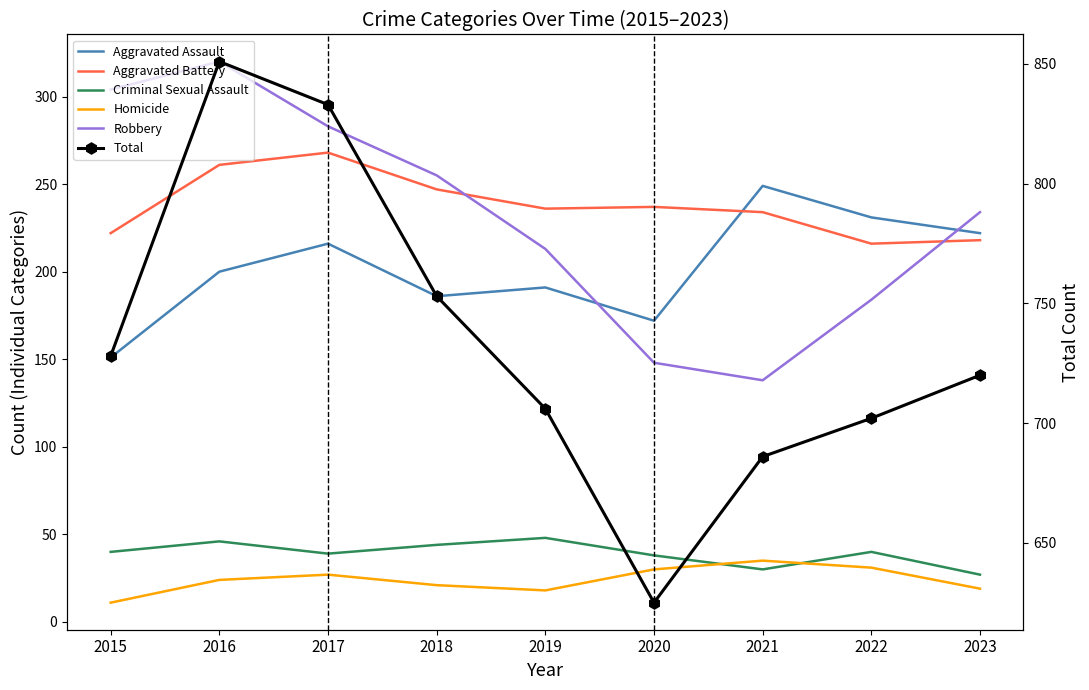

Is it true that Robbery equals 234 at 2023?

True